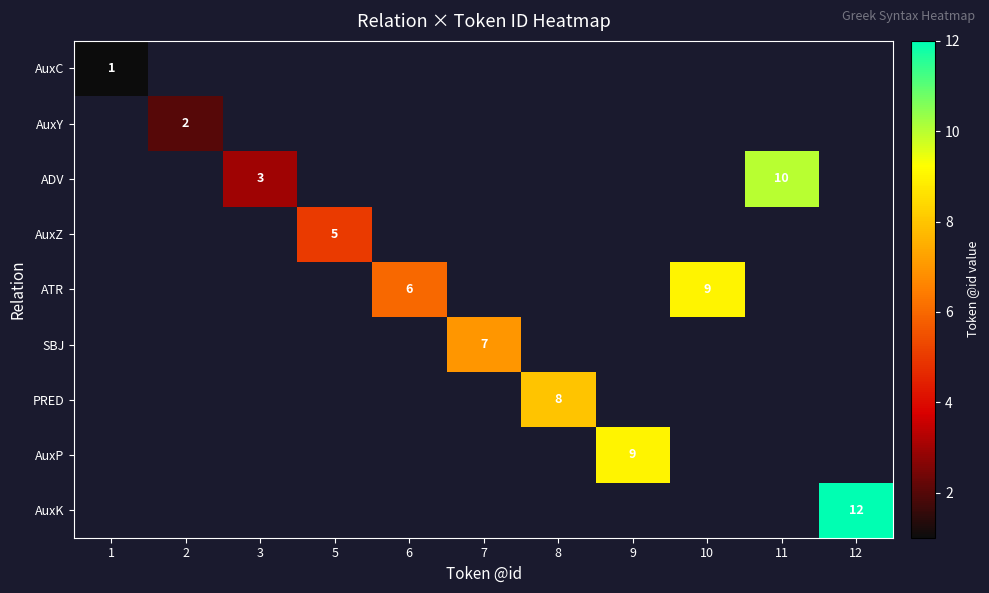

What is the minimum value shown in the chart?

1.0